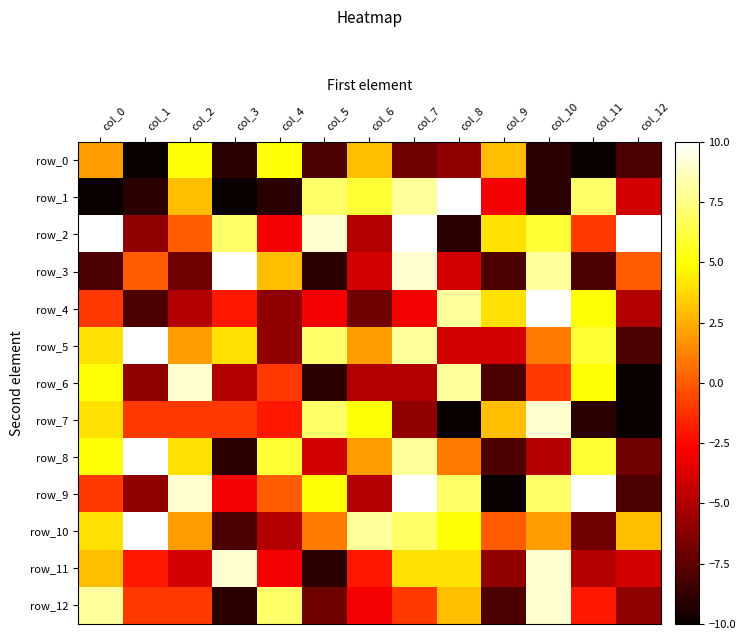

What is the lowest value of the row_9 series?

-10